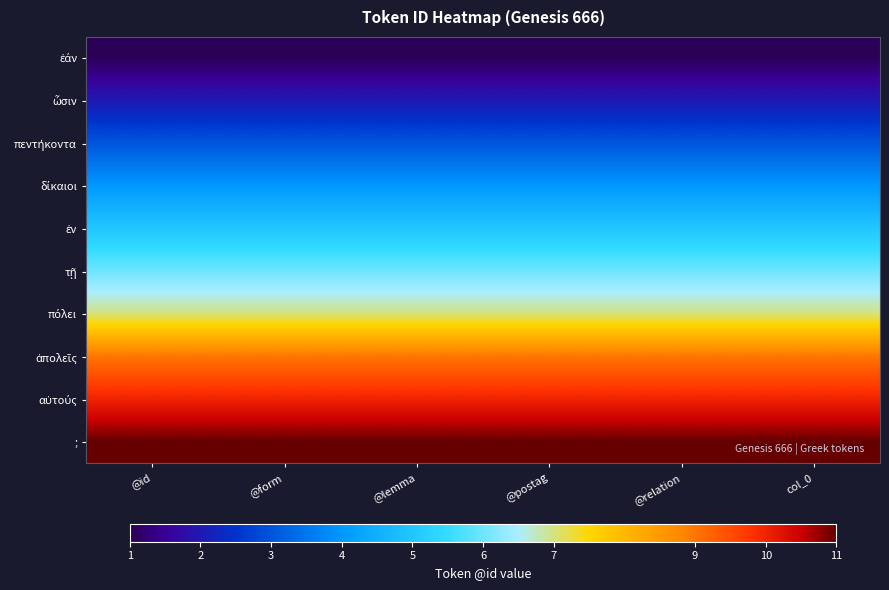

List the series in order of their peak value, highest first.

;, αὐτούς, ἀπολεῖς, πόλει, τῇ, ἐν, δίκαιοι, πεντήκοντα, ὦσιν, ἐάν